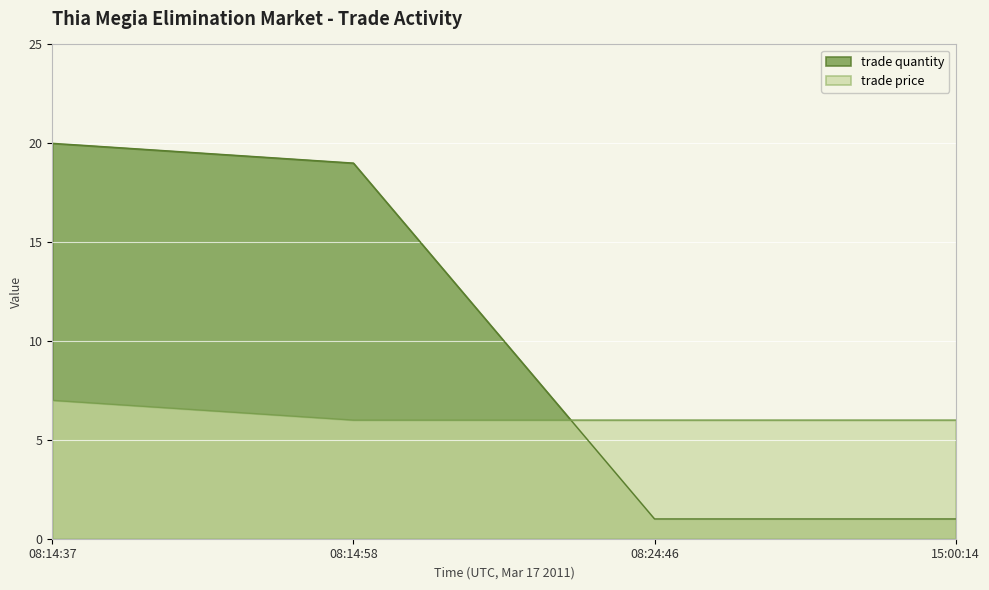

What is the maximum value shown in the chart?

20